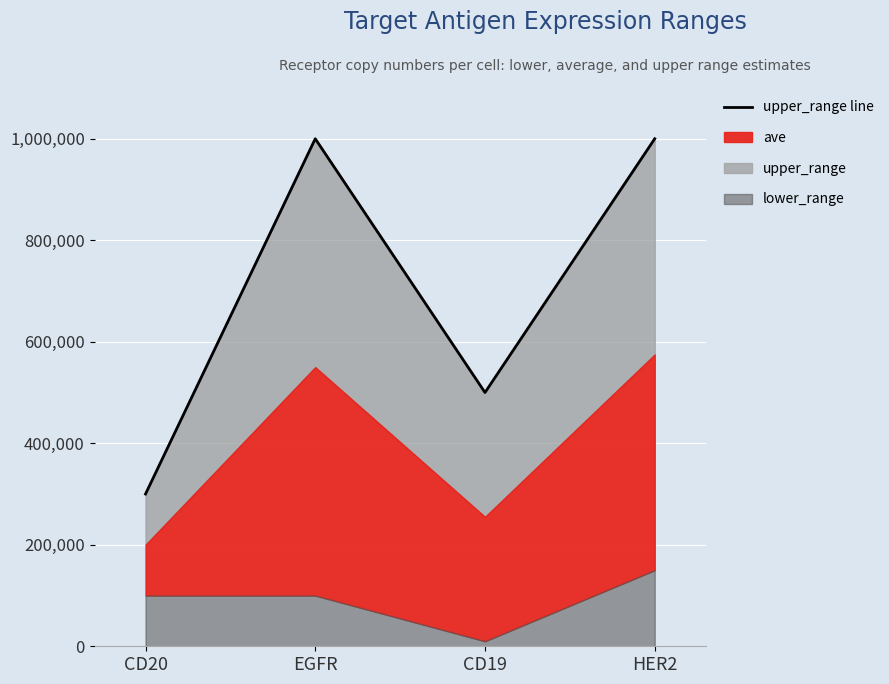

What is the label of the 1st point from the left?

CD20